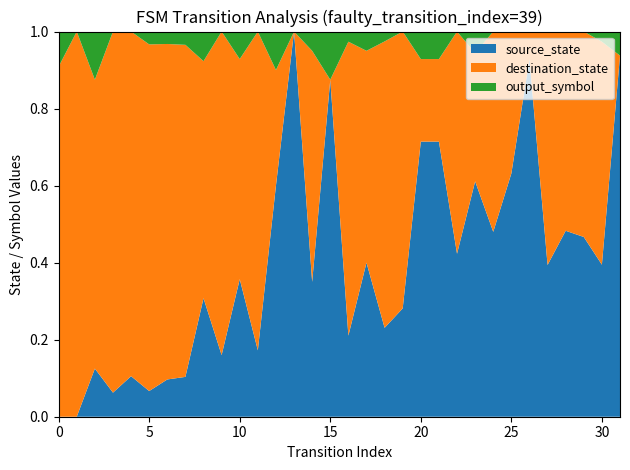

Reading right to left, transcribe all the data shown in this chart.

source_state: 15	15	14	14	13	13	12	12	11	11	10	10	9	9	8	8	7	7	6	6	5	5	4	4	3	3	2	2	1	1	0	0
destination_state: 0	22	16	15	20	1	7	13	6	15	3	3	23	29	11	29	0	12	0	3	24	8	21	8	25	27	27	17	15	6	20	10
output_symbol: 1	1	0	0	0	0	0	0	1	0	1	1	0	1	1	1	1	1	0	1	0	1	0	1	1	1	1	0	0	1	0	1